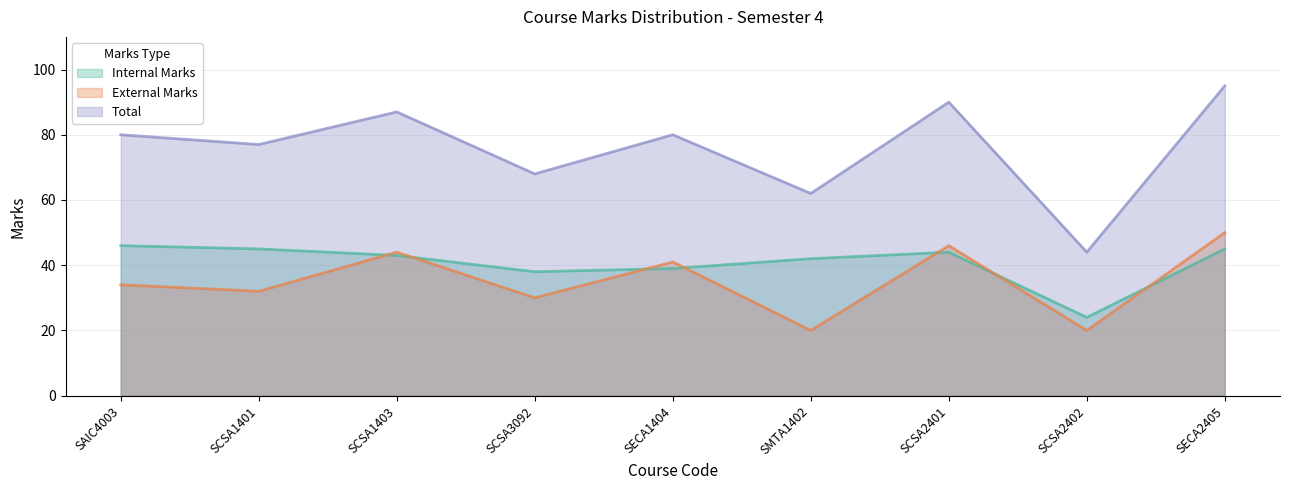

In Internal Marks, how many points are higher than both neighbors (excluding endpoints)?

1